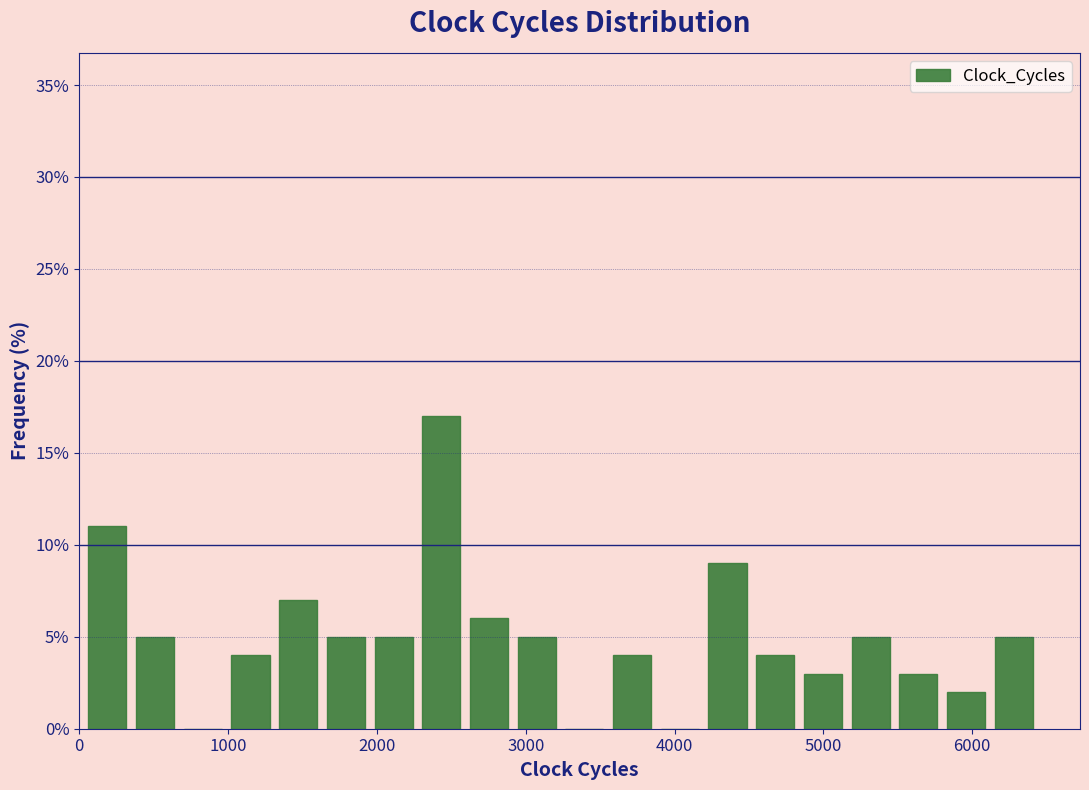

Around what value on the x-axis is the tallest bar? Give the approximate position of its centre, as read against the axis.

2400